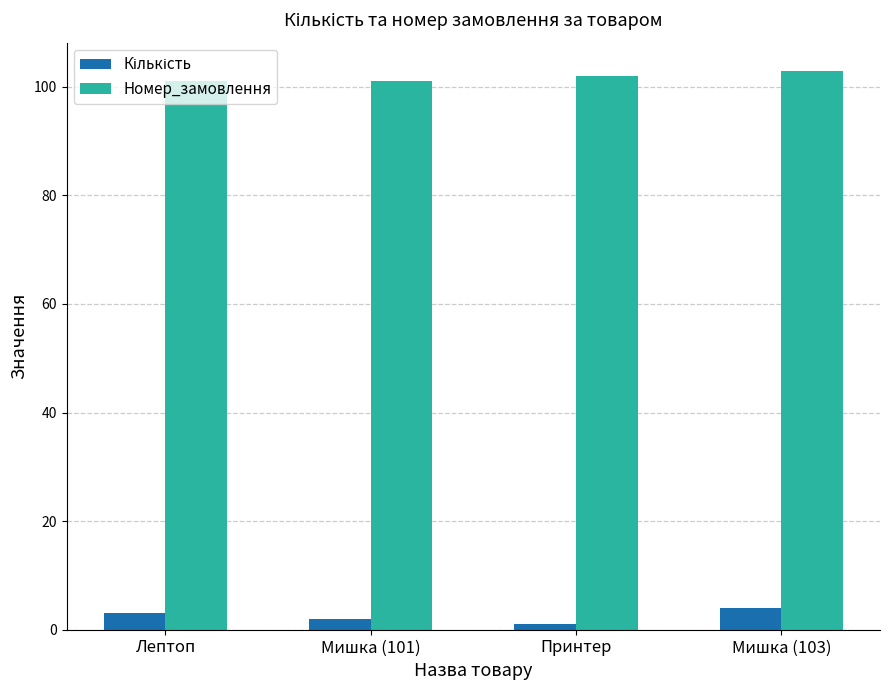

How many values in the Номер_замовлення series are below 102?

2